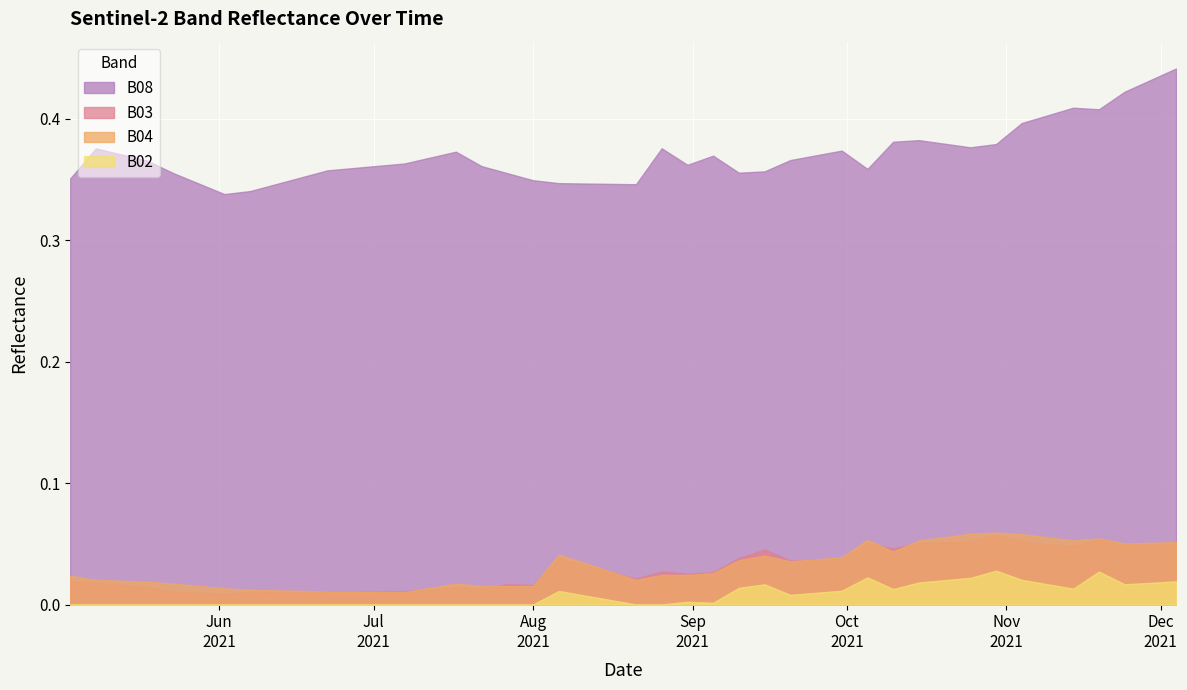

True or false: B02 has more than 2 interior local peaks.

True